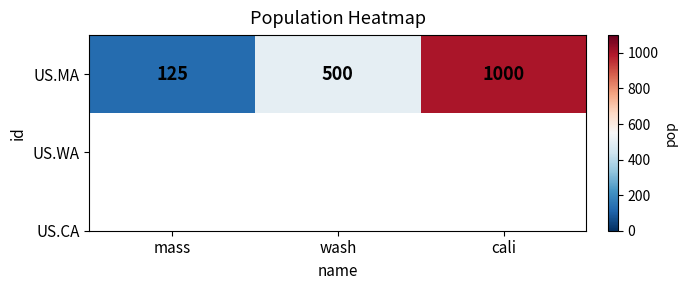

What is the average value?

542